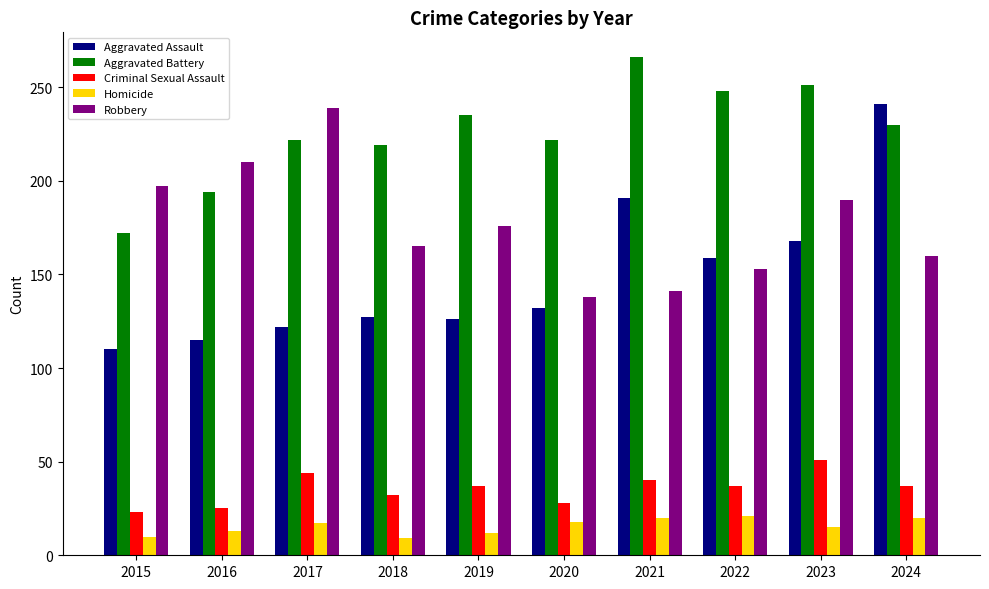

What value does the Aggravated Battery series have at 2015, to the nearest 10?

170